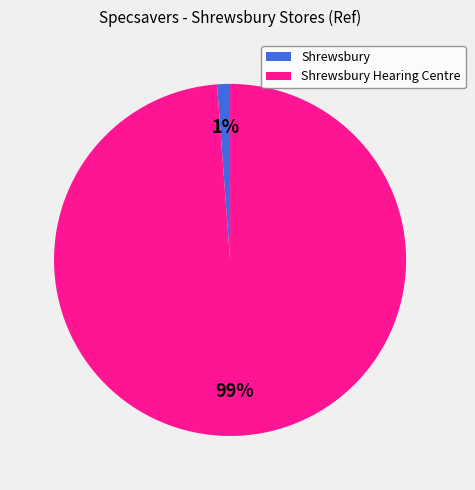

Count the number of slices in the pie.

2